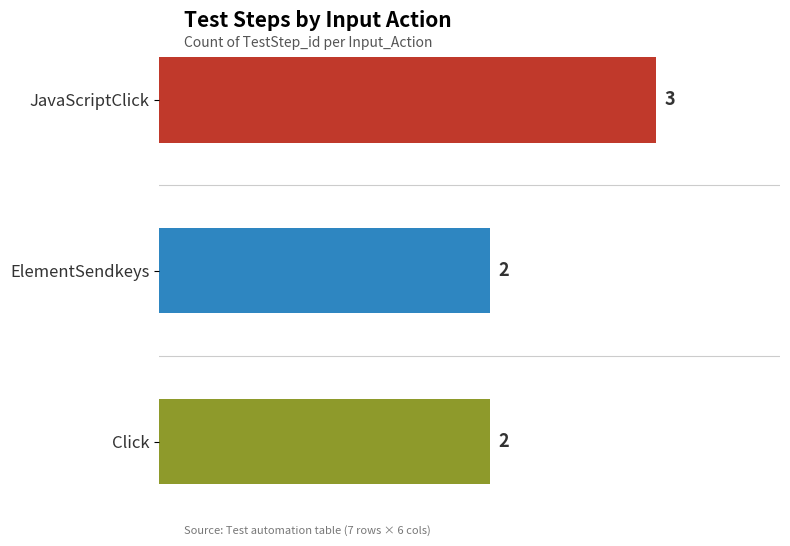

At which category does the chart reach its peak across all series?

JavaScriptClick